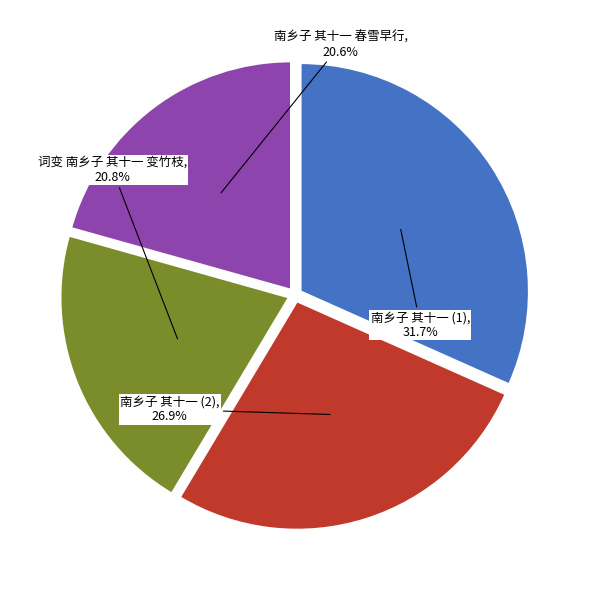

To the nearest percent, what portion does 词变 南乡子 其十一 变竹枝 represent?

21%